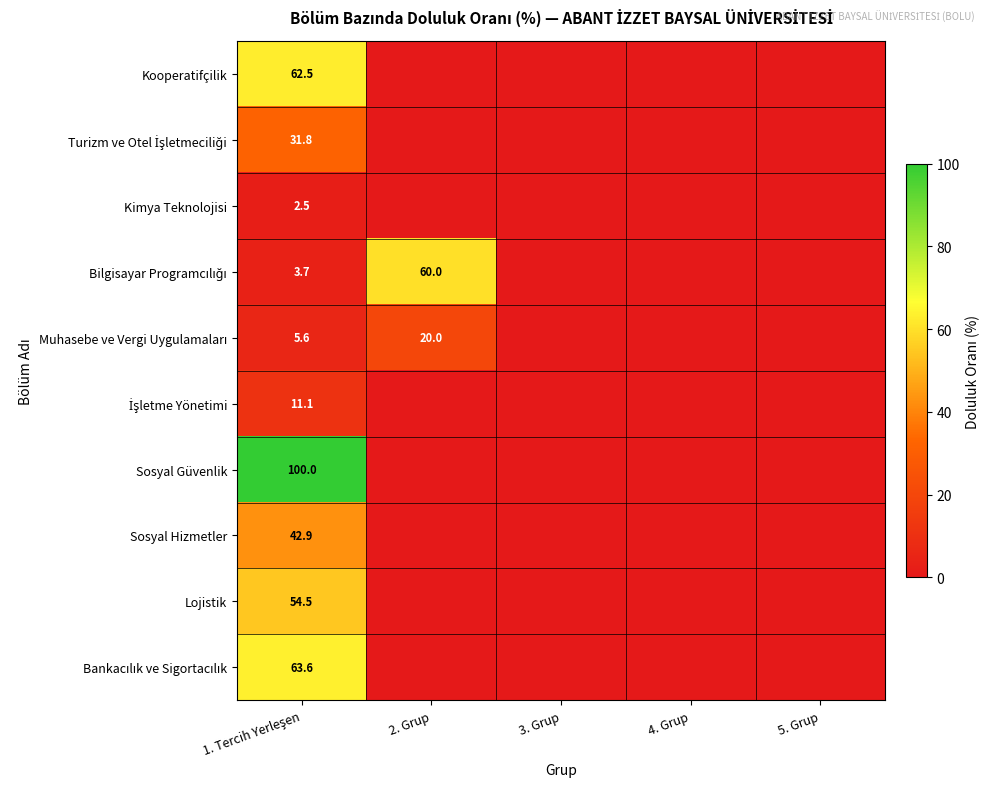

How many categories are shown in the chart?

5